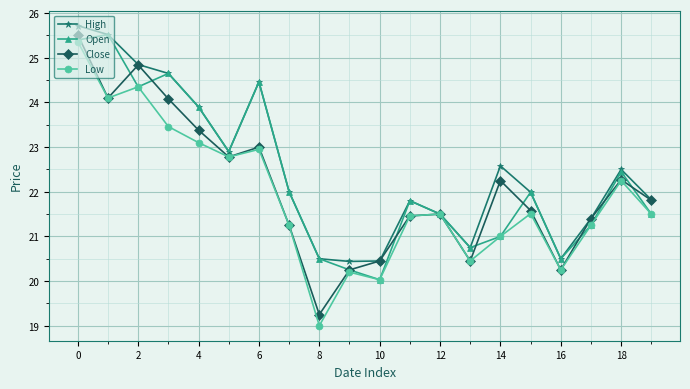

In High, how many points are higher than both neighbors (excluding endpoints)?

4